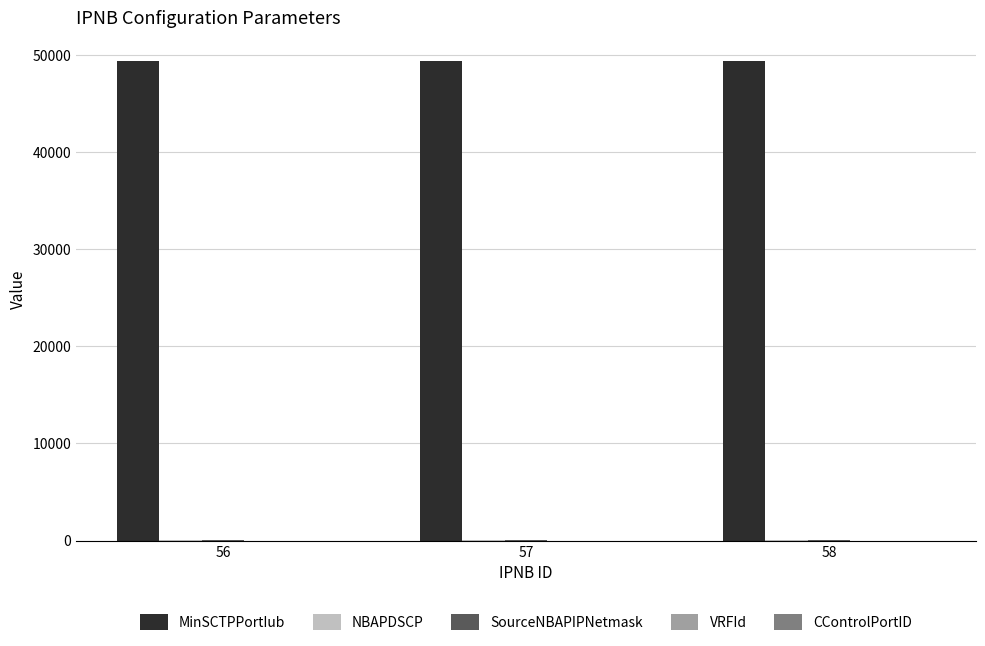

The value of MinSCTPPortIub at 57 is 85095. True or false?

False